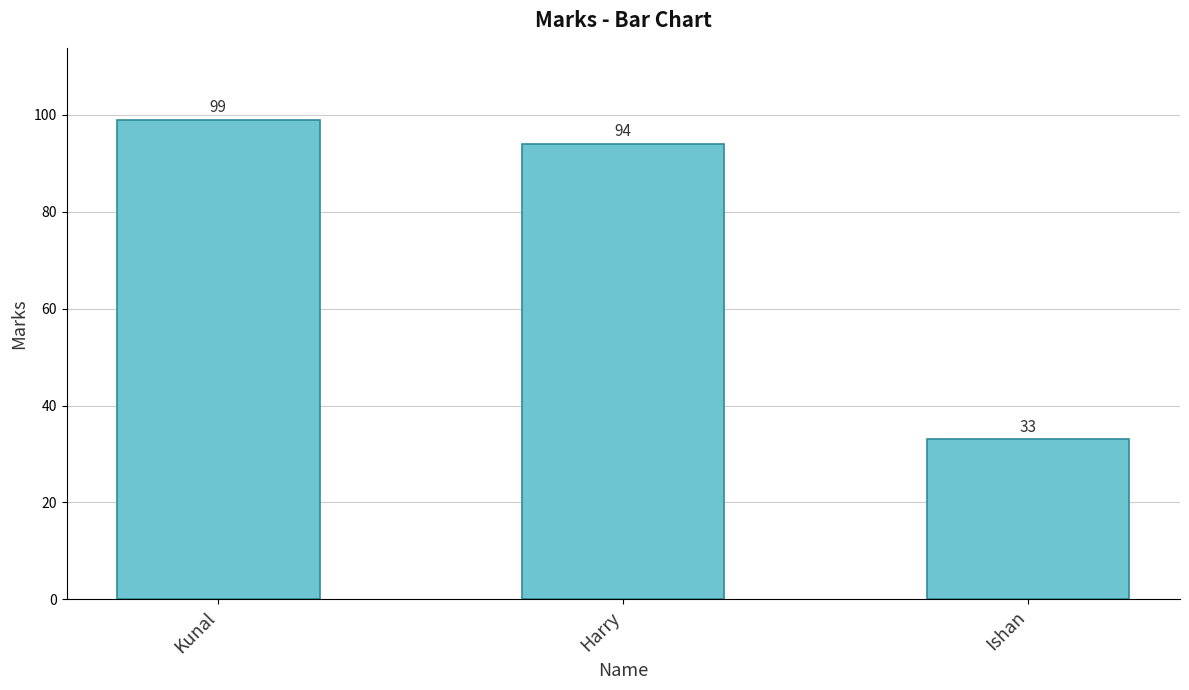

Does the chart contain stacked bars?

No